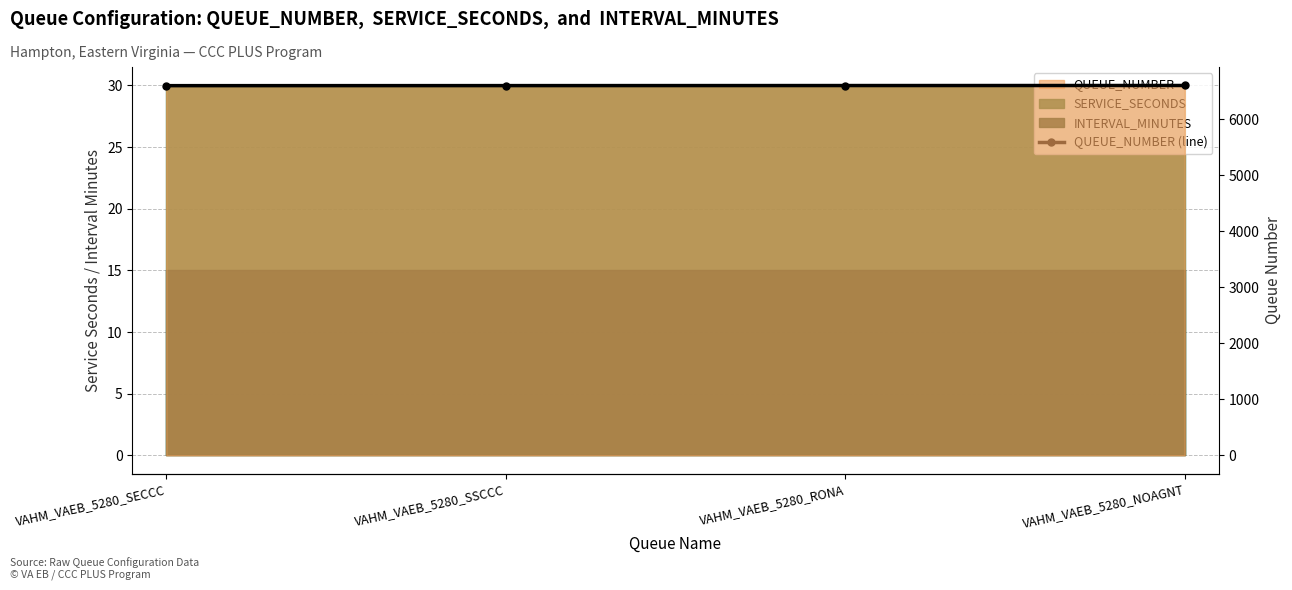

What is the minimum value shown in the chart?

6601